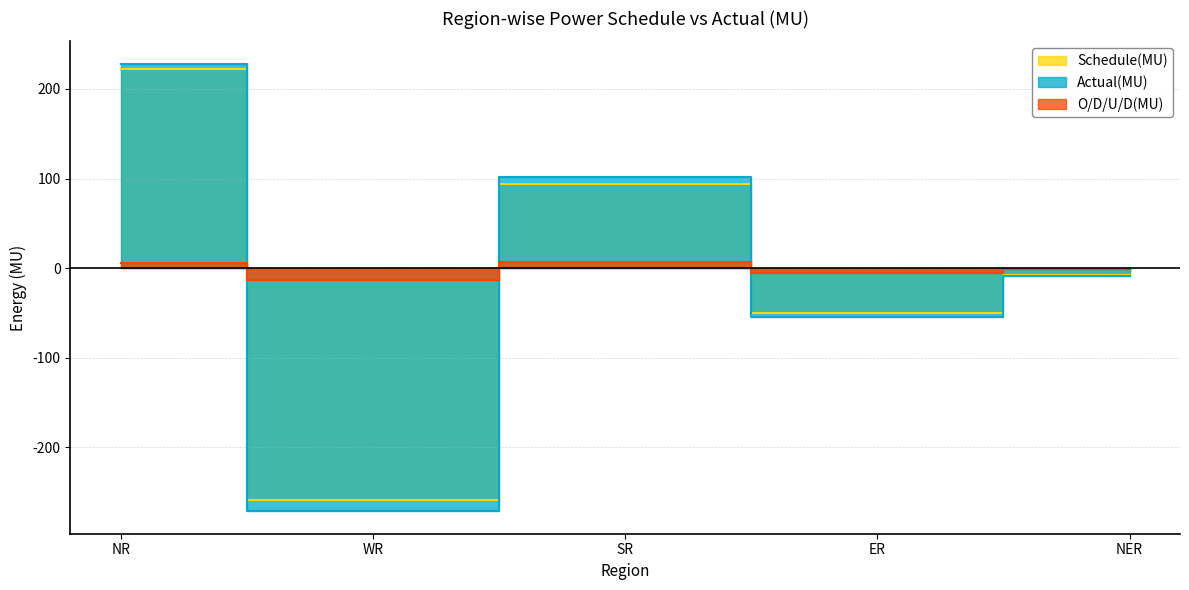

True or false: Actual(MU) has a value of -178.9 at WR.

False